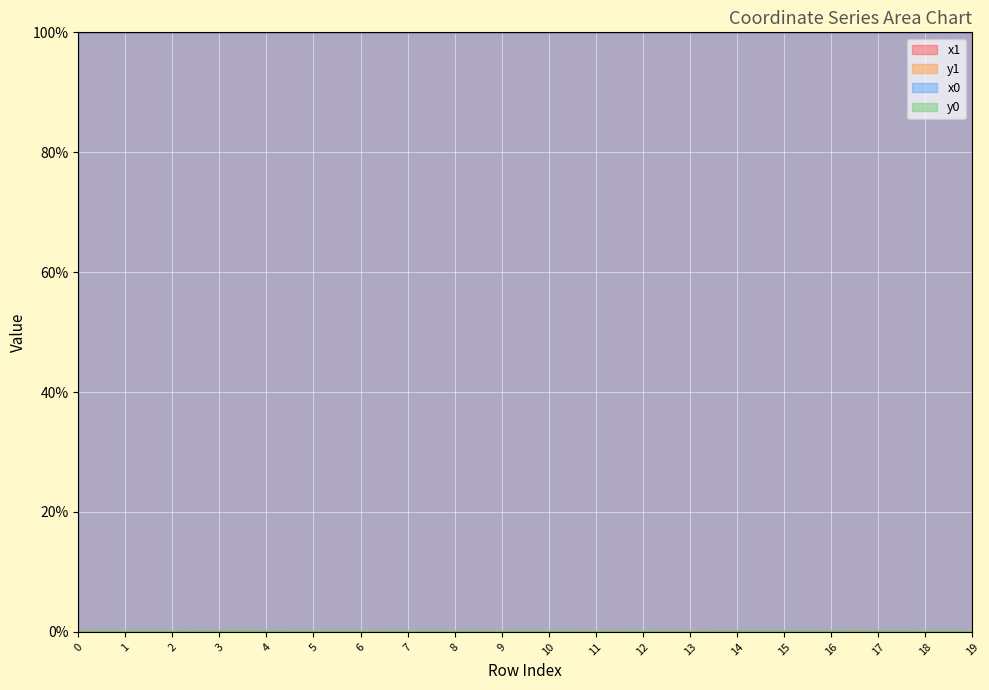

What is the value of the x1 point at the 9th from the left?

100.0